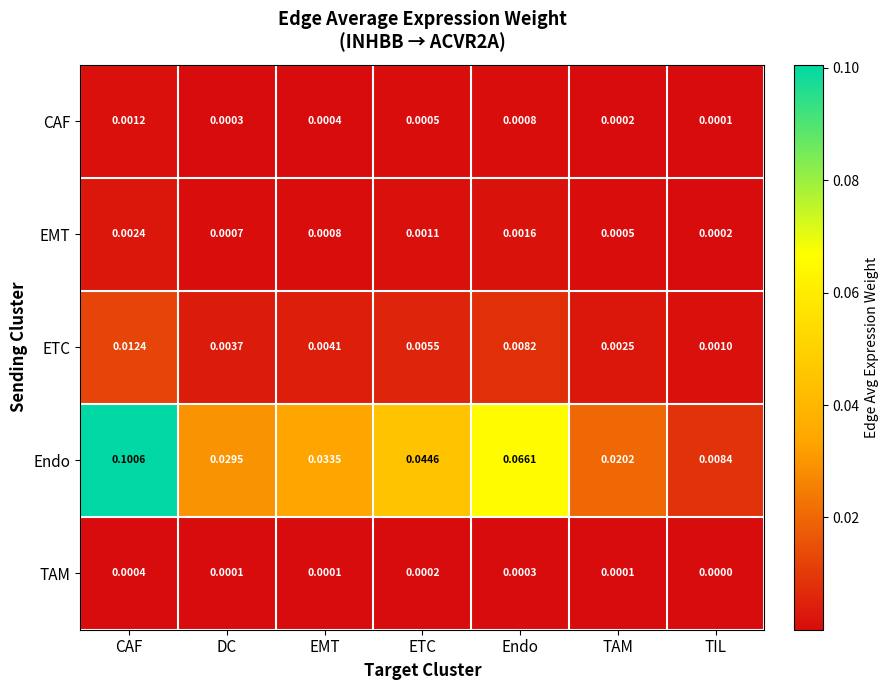

Which category has the highest value in the CAF series?

CAF